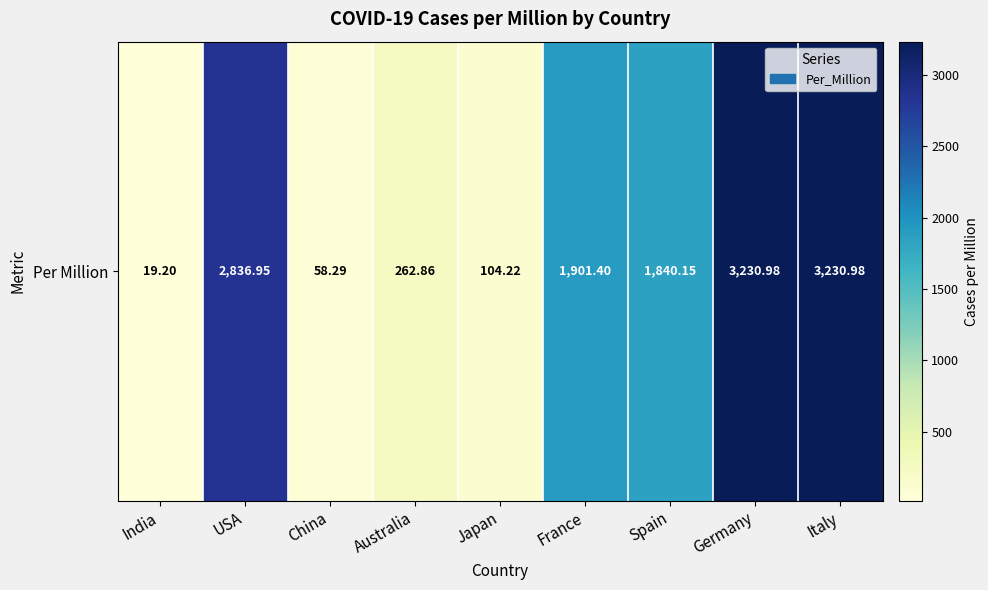

Count the number of values greater than 1840.

5